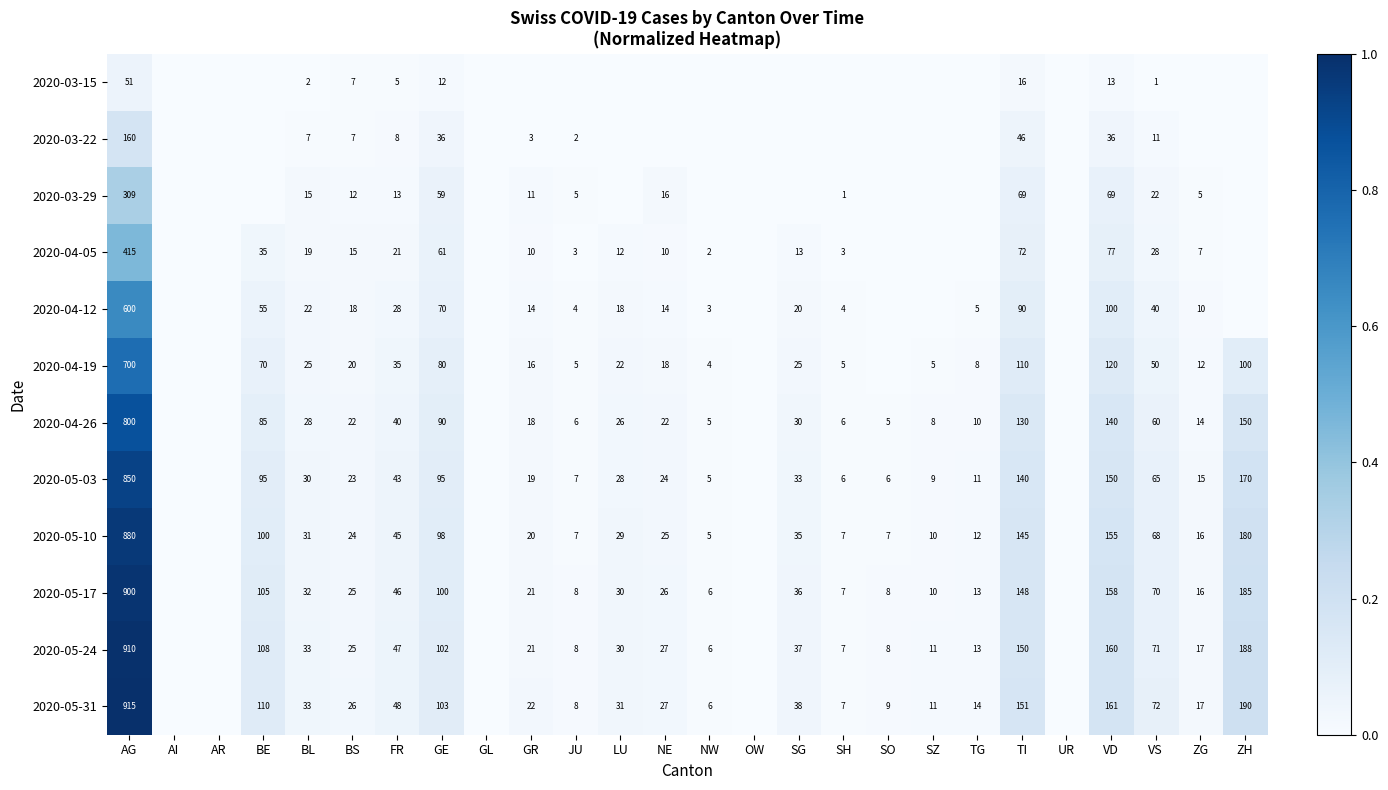

What is the spread (max minus min) of values at AG?

864